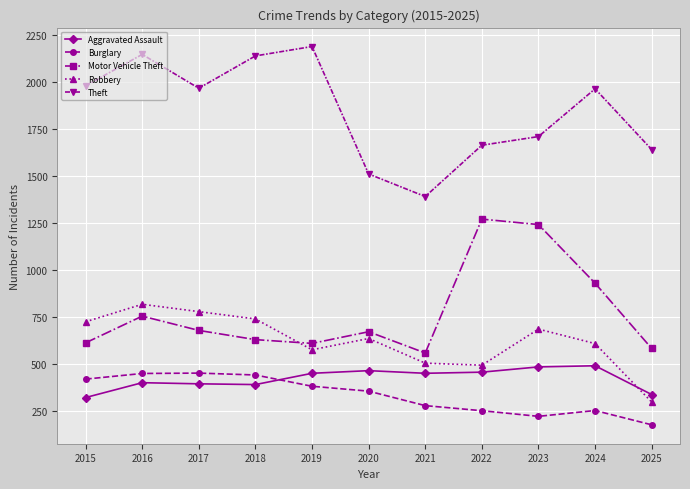

The Robbery series shows 663 at 2022. True or false?

False